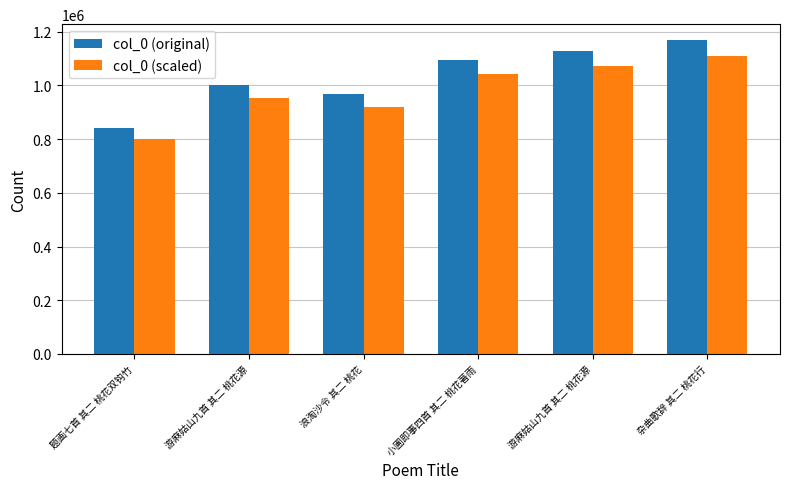

How many bars are there in each group?

2